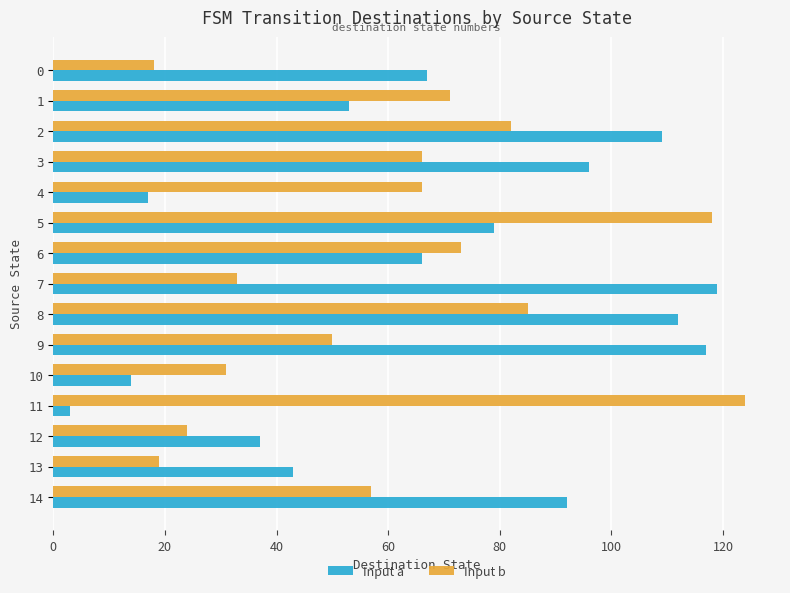

True or false: Input b has a value of 57 at 14.

True